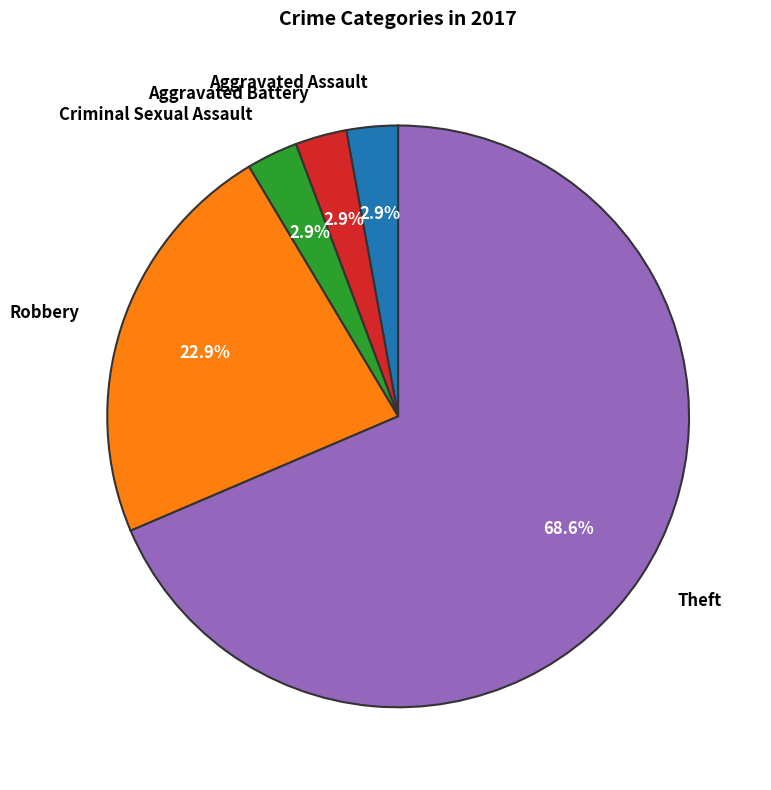

The Aggravated Assault slice represents 8% of the pie. True or false?

False